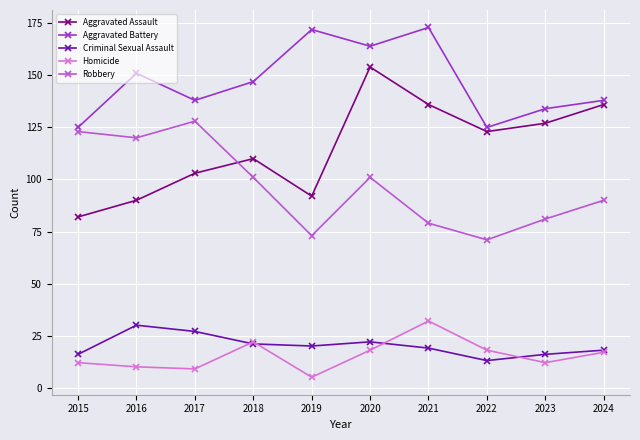

Reading left to right, what are all the values shown in this chart?

Aggravated Assault: 82	90	103	110	92	154	136	123	127	136
Aggravated Battery: 125	151	138	147	172	164	173	125	134	138
Criminal Sexual Assault: 16	30	27	21	20	22	19	13	16	18
Homicide: 12	10	9	22	5	18	32	18	12	17
Robbery: 123	120	128	101	73	101	79	71	81	90